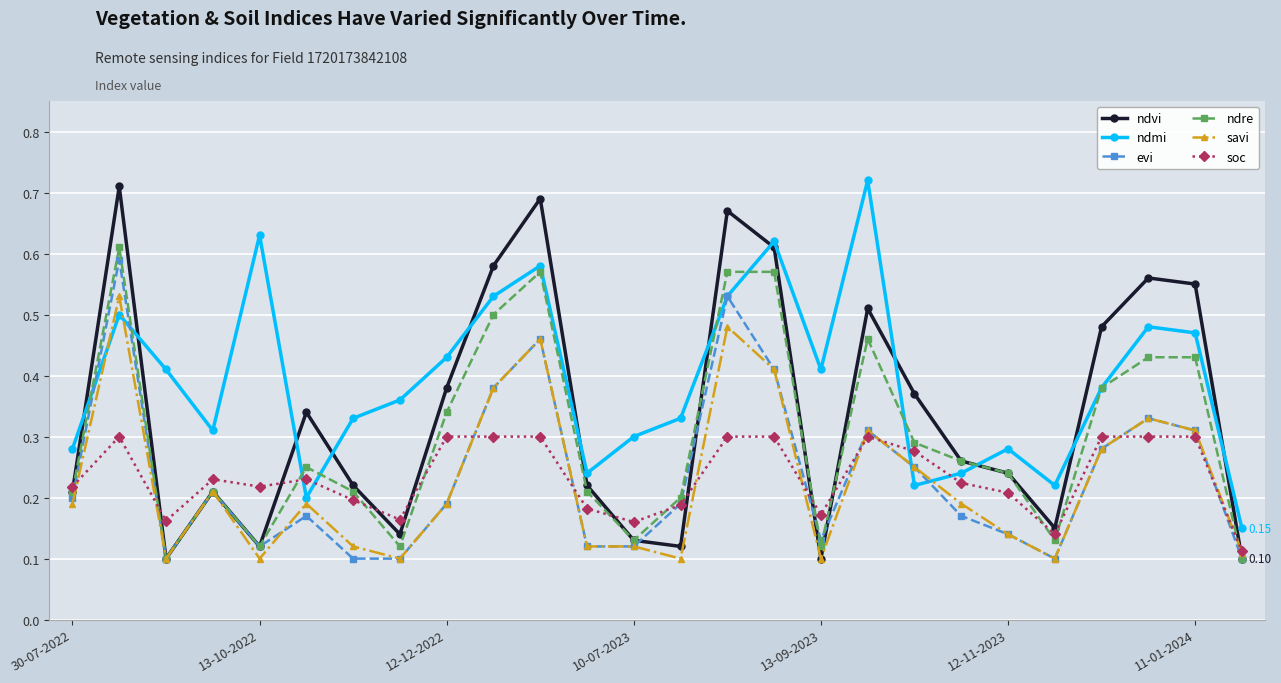

Which series has the largest range (max minus min)?

ndvi